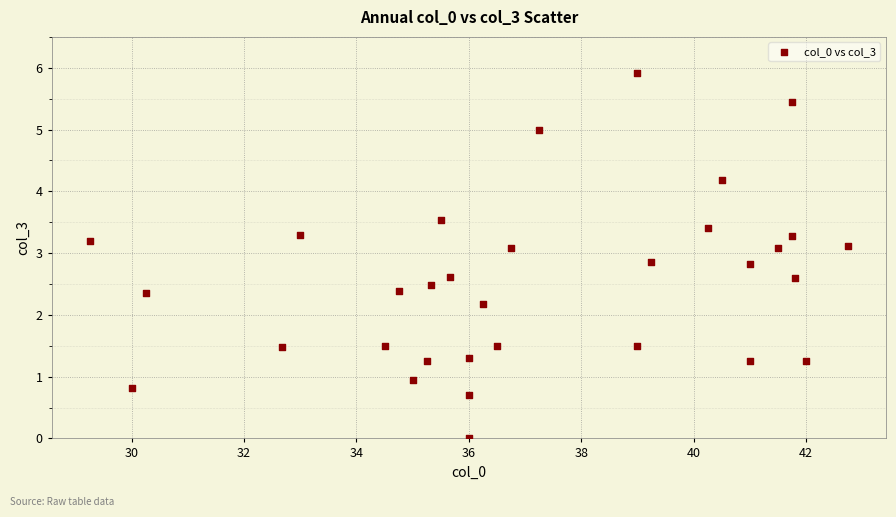

What is the range of Y values (max minus min)?

5.9